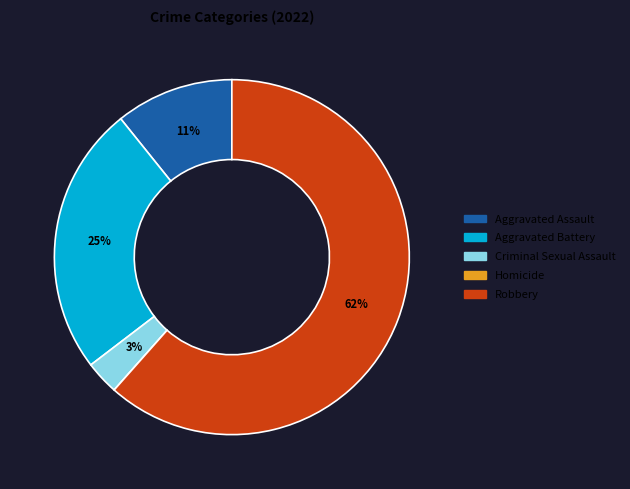

To the nearest percent, what is the average slice percentage?

20%